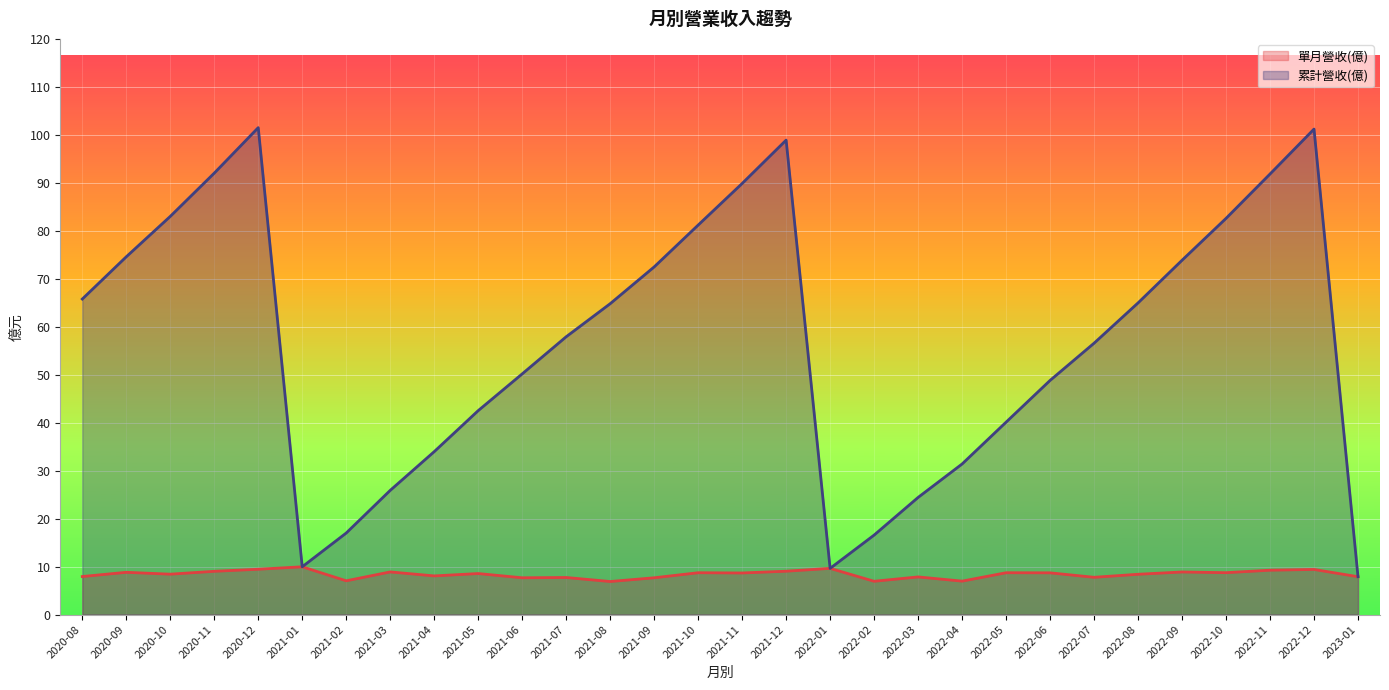

How many data points in 單月營收(億) are less than 8?

11